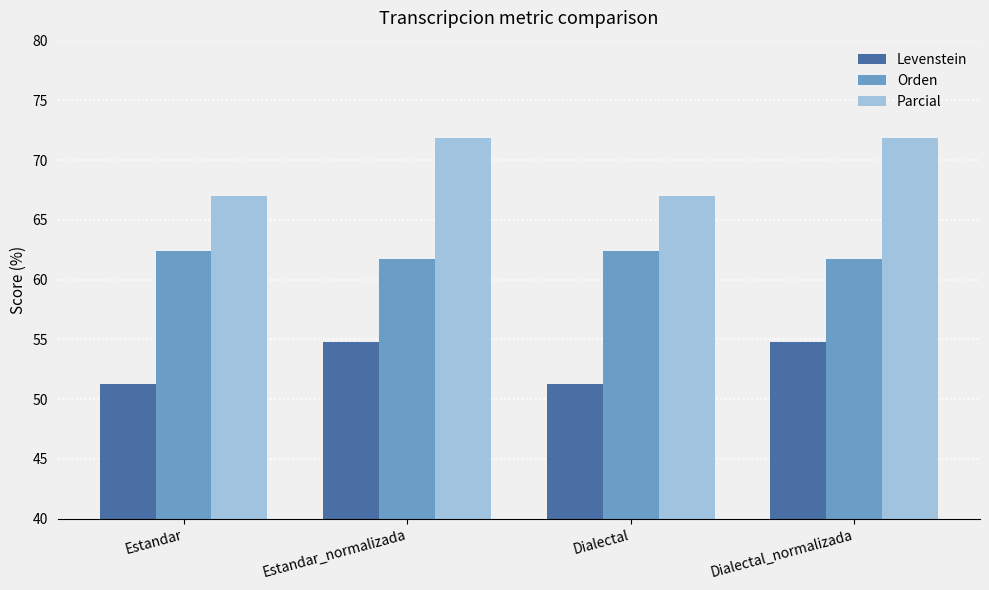

Which series has the widest spread of values?

Parcial